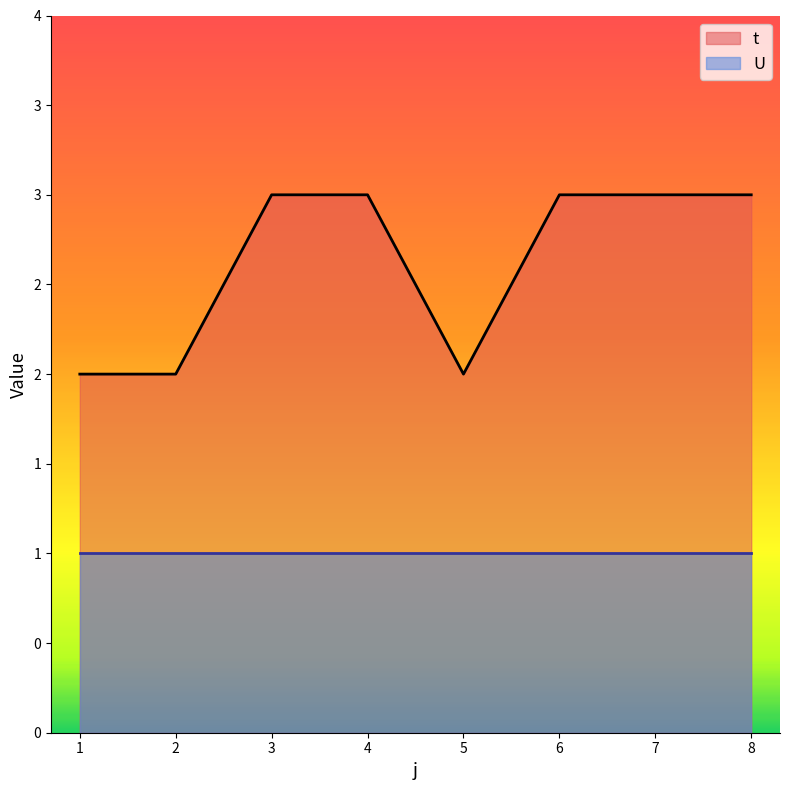

What are all the series names shown in the legend?

t, U